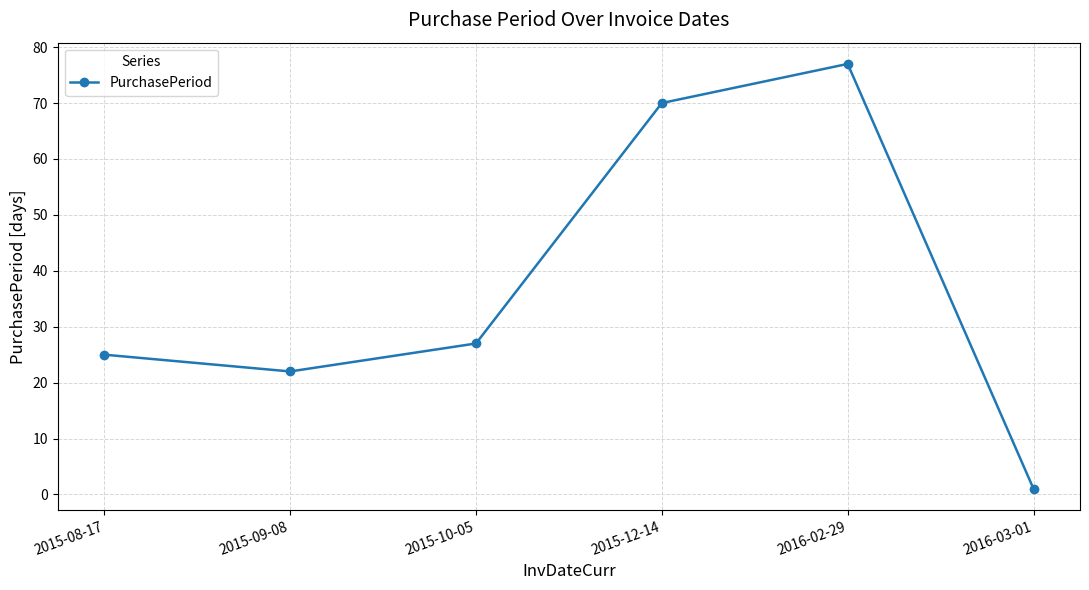

What is the change in value from 2015-09-08 to 2016-02-29?

+55